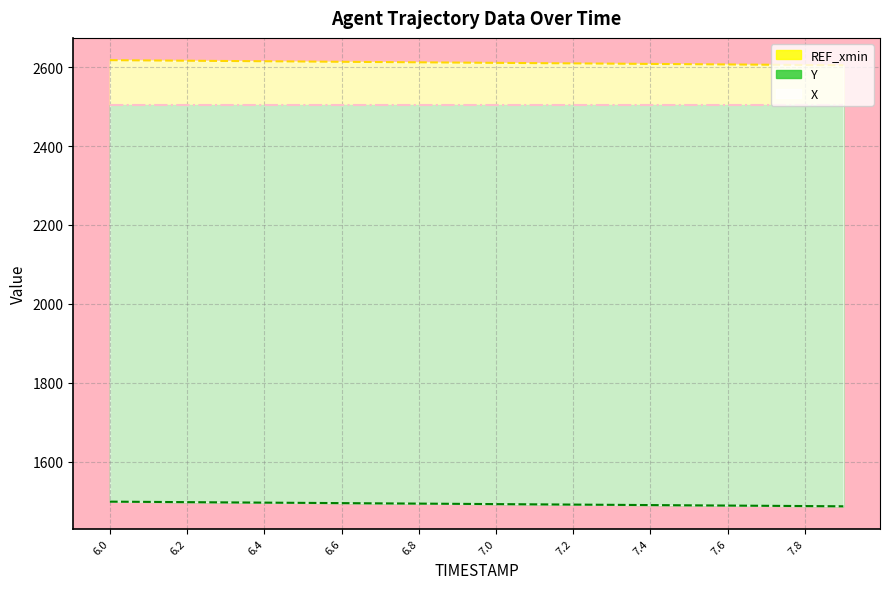

Which series has the largest total across all categories?

X